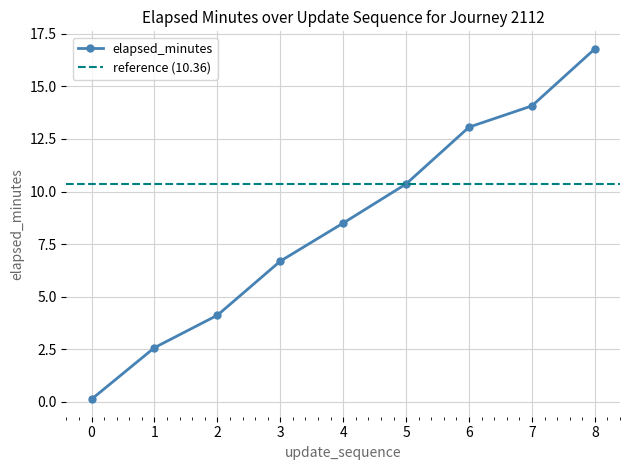

True or false: the data shows 0.1 at 0.

True